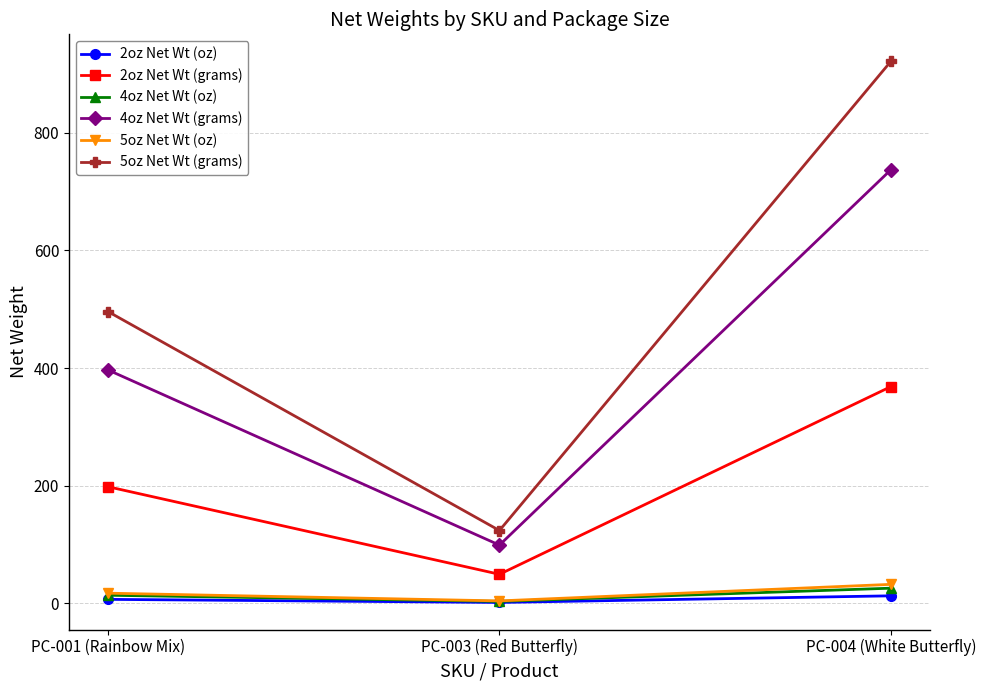

At which label does 2oz Net Wt (oz) first exceed 7?

PC-001 (Rainbow Mix)